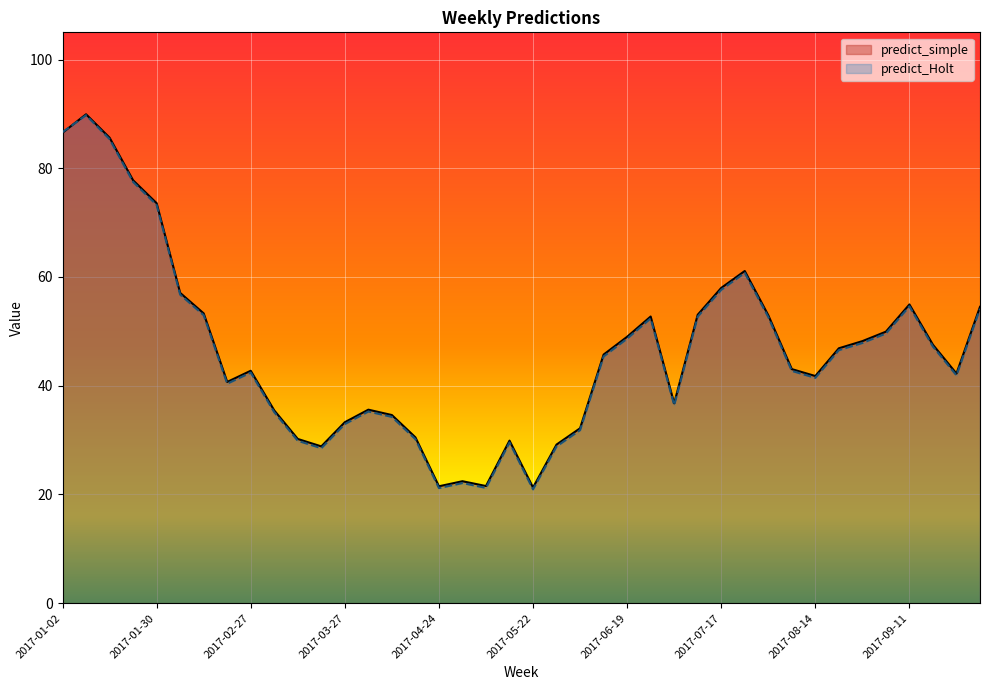

In predict_simple, how many points are higher than both neighbors (excluding endpoints)?

8